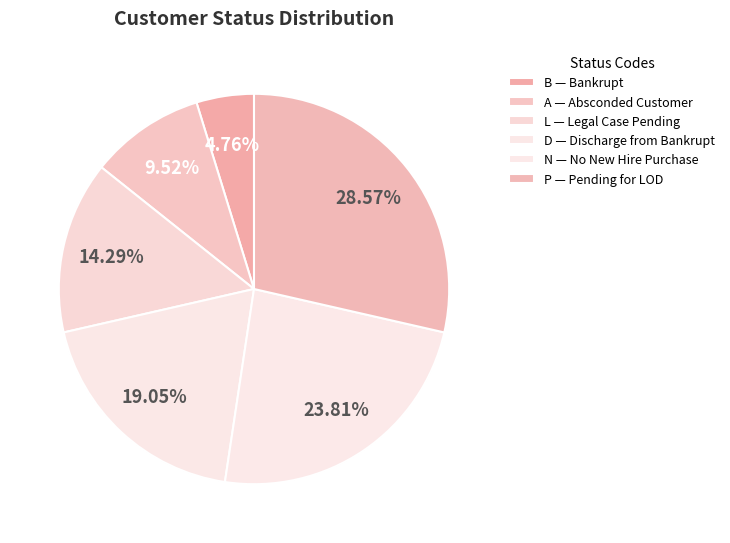

How many slices are in this pie chart?

6